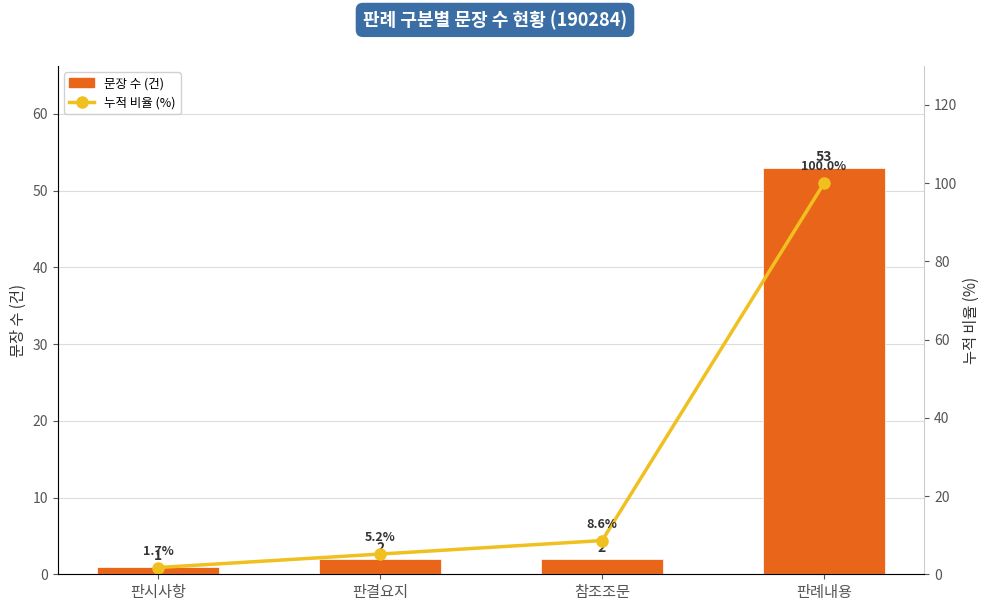

What is the average value of the 누적 비율 (%) series?

28.9